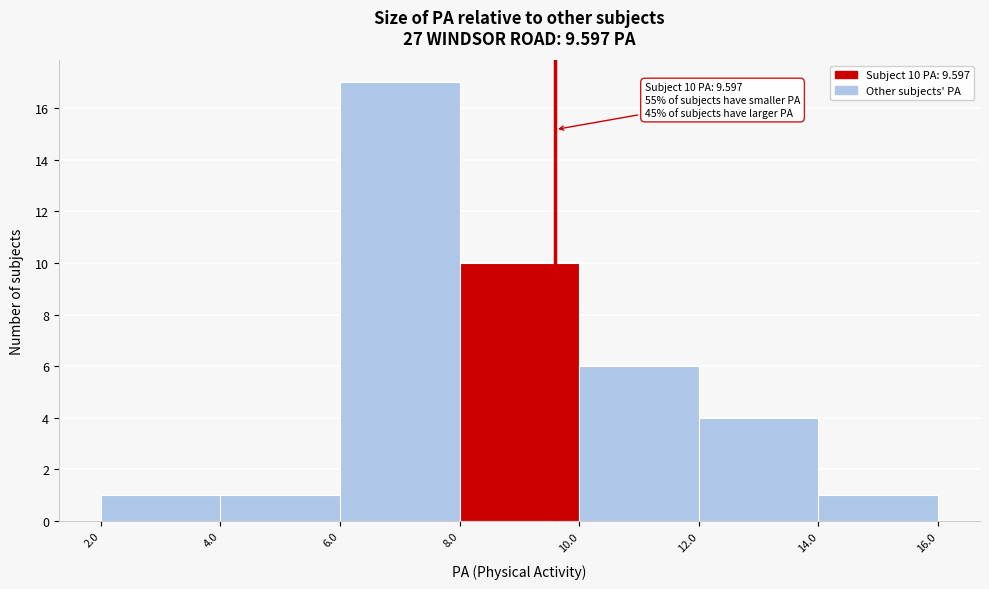

Over which range of the x-axis is the bar tallest?

6.0 to 8.0